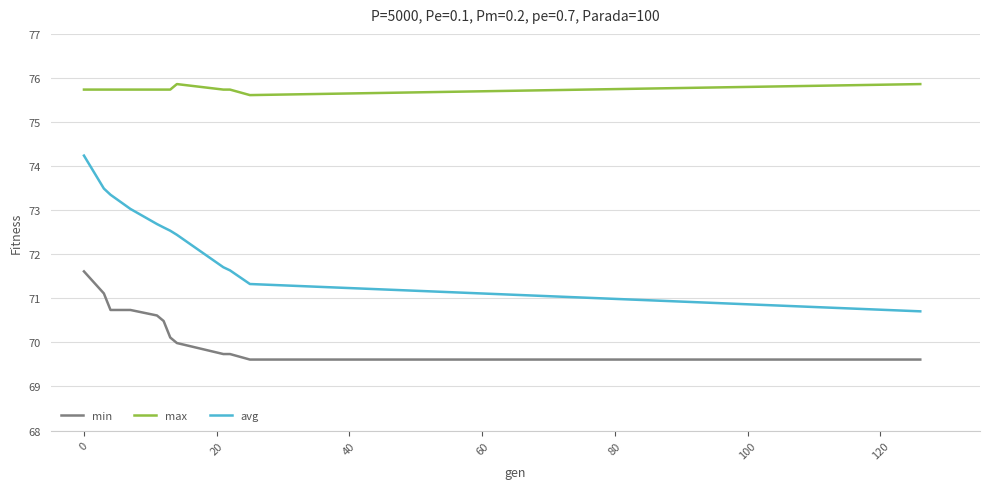

What is the greatest value displayed?

75.9